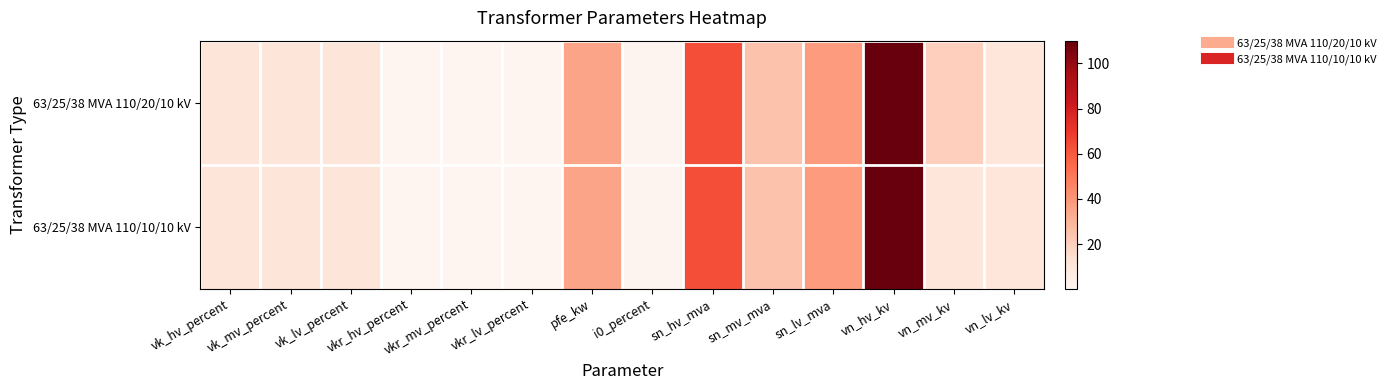

Which series changed the most between vk_lv_percent and vn_hv_kv?

63/25/38 MVA 110/20/10 kV